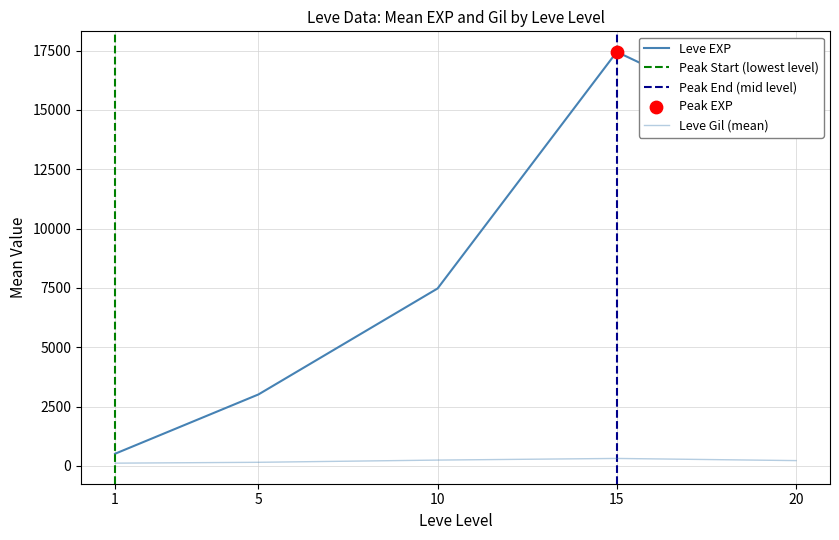

What is the total value across all series at 19?

13213